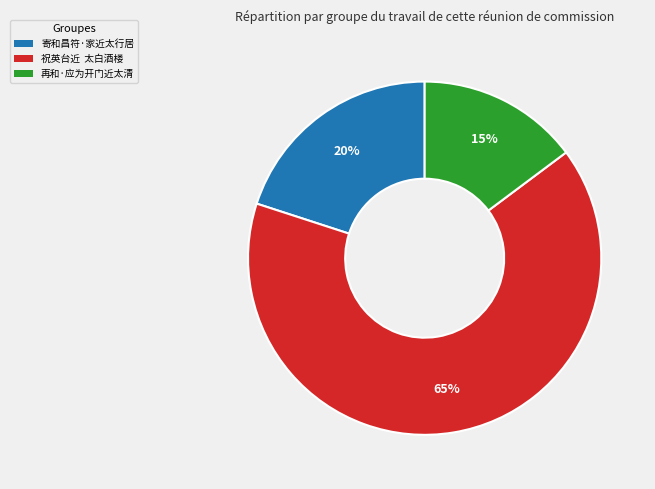

Count the number of slices in the pie.

3